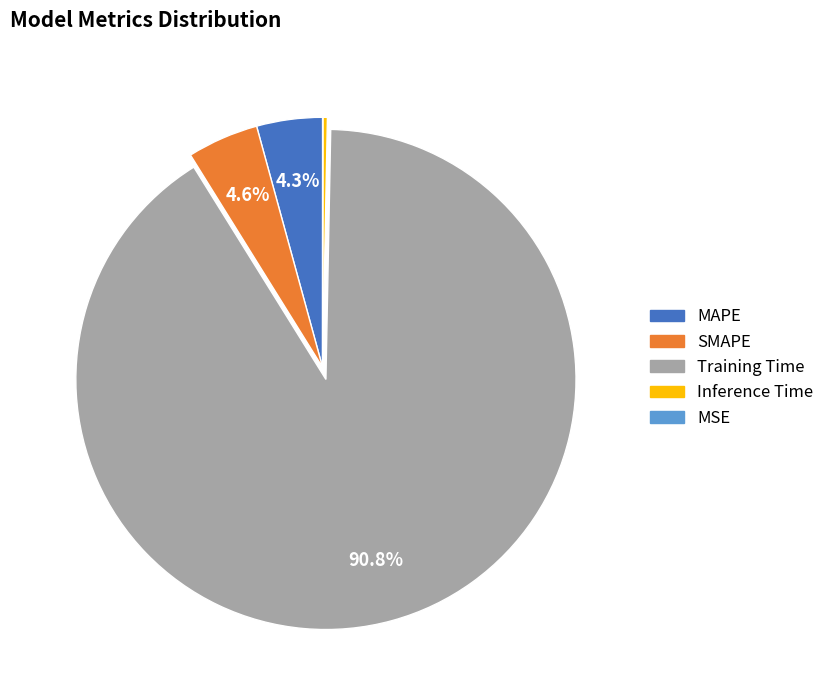

To the nearest percent, what is the average slice percentage?

20%